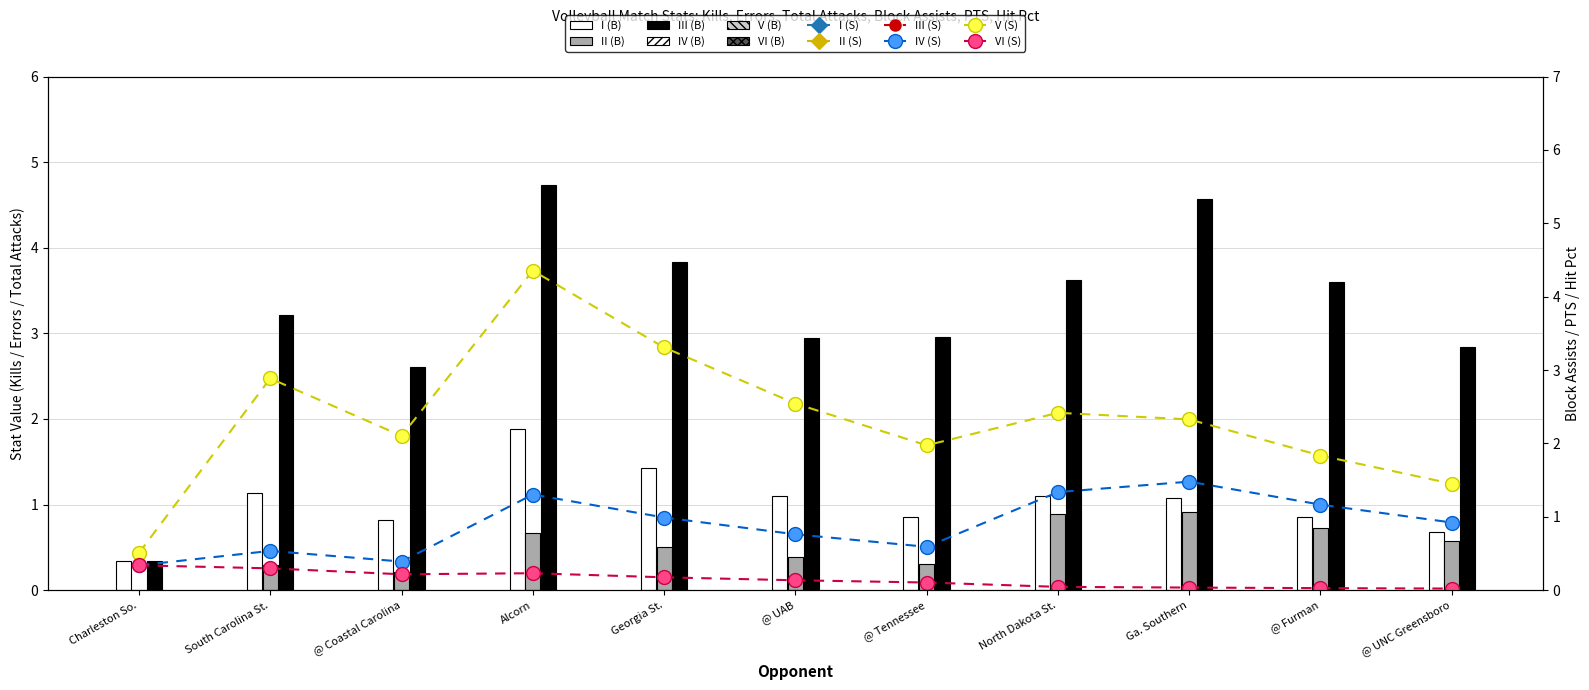

What is the maximum value for VI (S)?

0.3